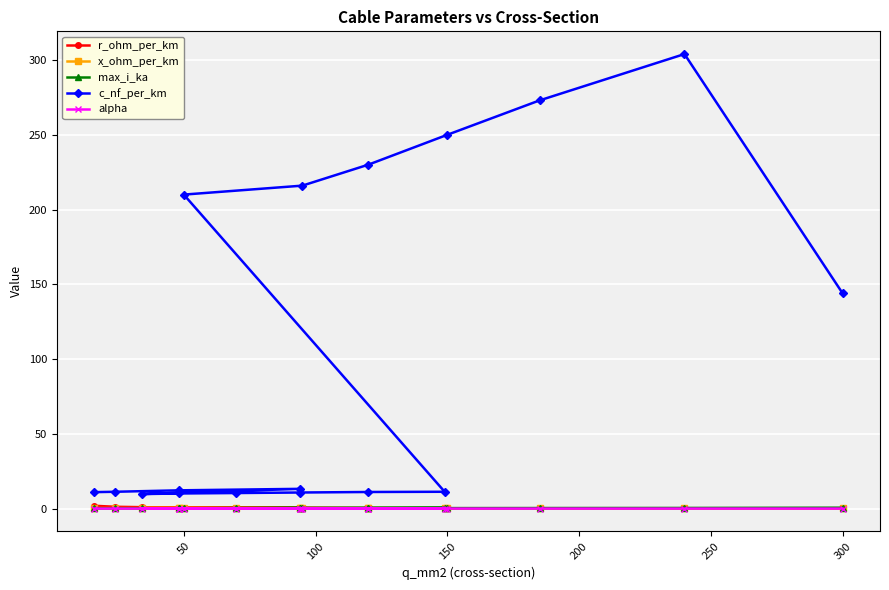

What is the total value across all series at 8?

12.1